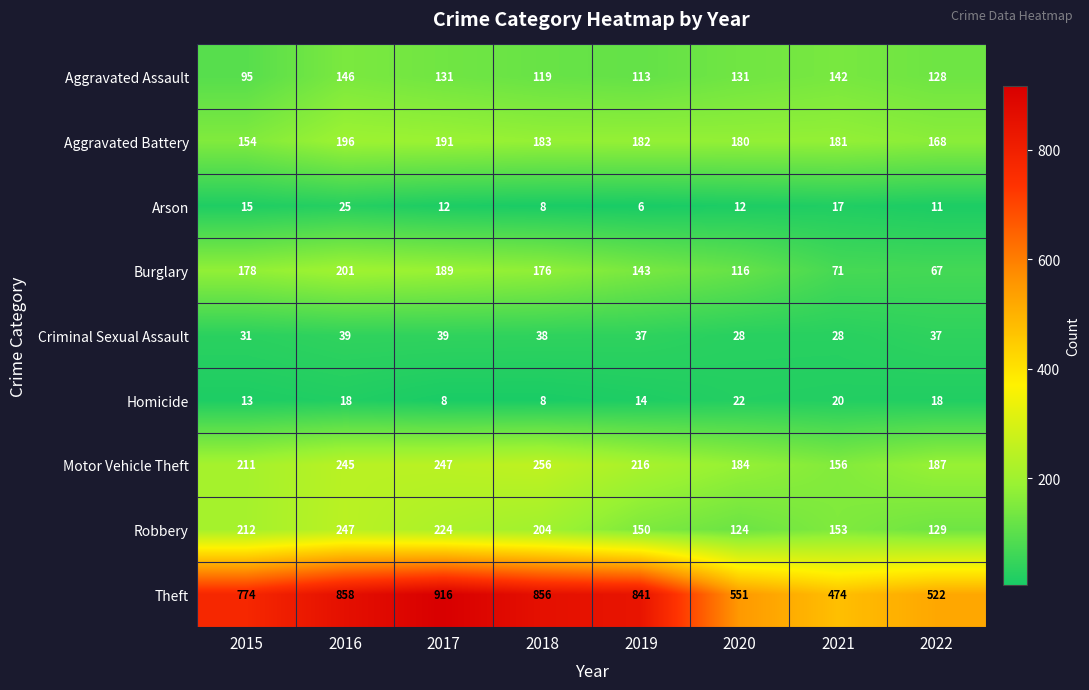

Which series changed the most between 2016 and 2020?

Theft